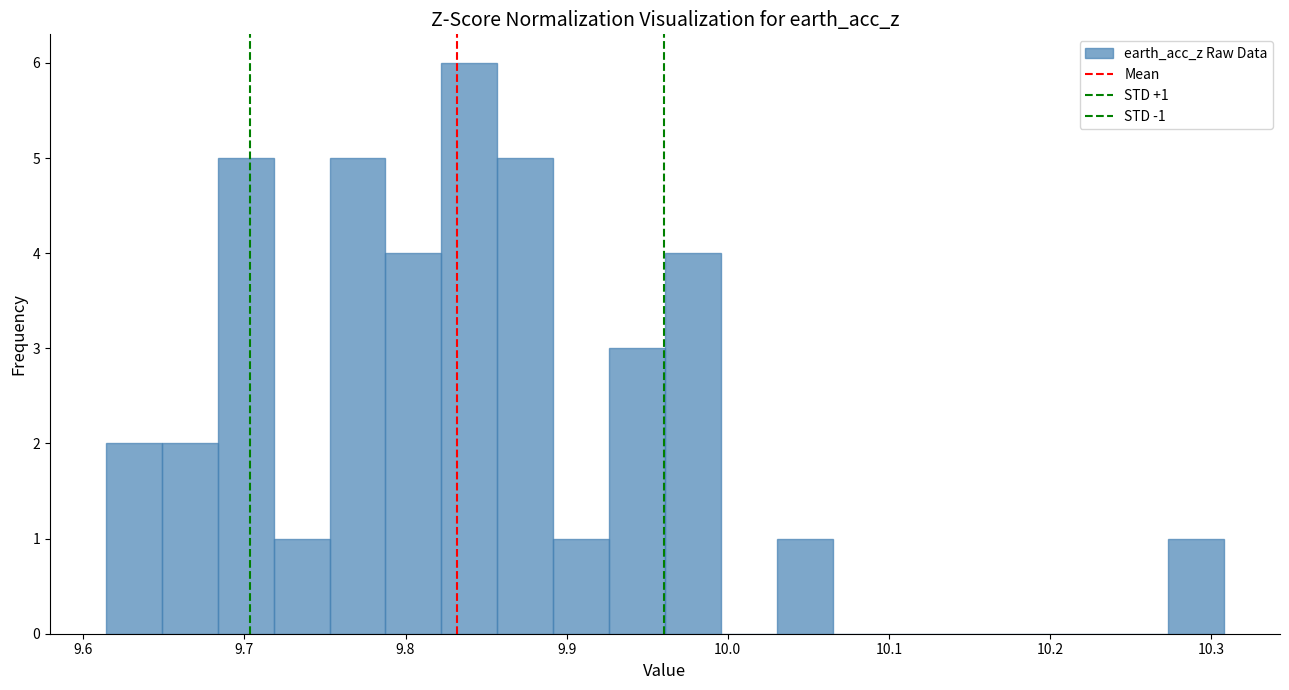

Around what value on the x-axis is the tallest bar? Give the approximate position of its centre, as read against the axis.

9.84